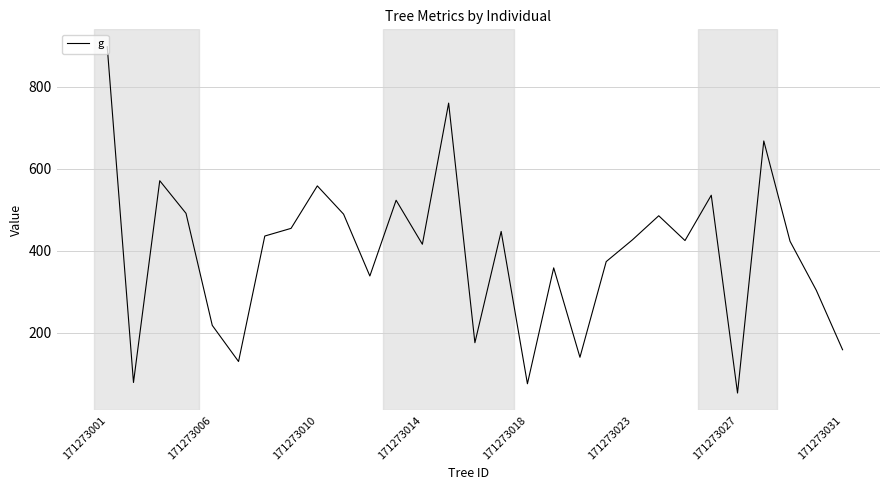

What is the difference between the maximum and minimum values?

844.5